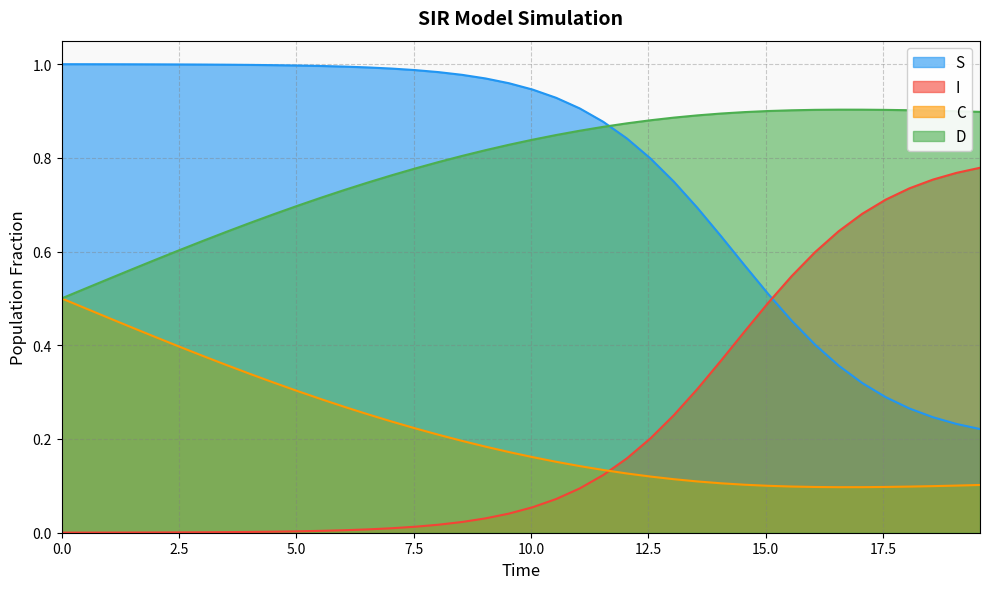

List the series in order of their peak value, lowest first.

C, I, D, S